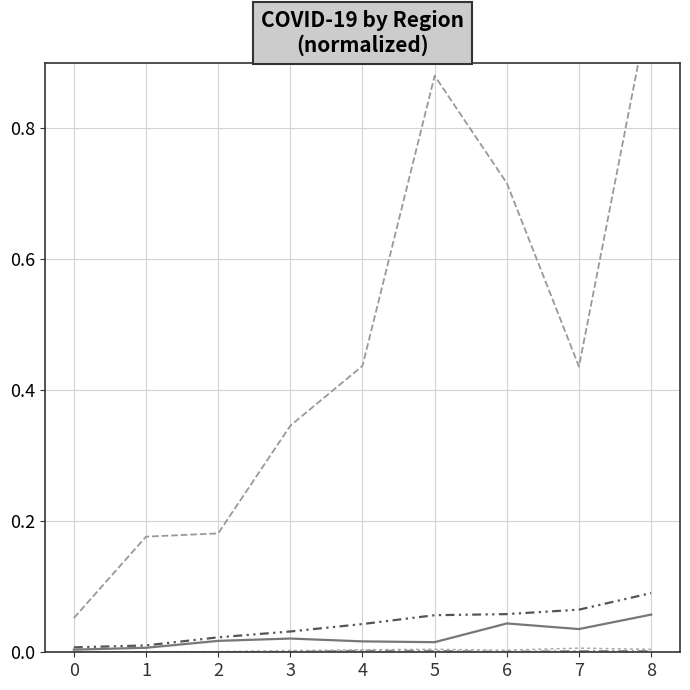

Read the tests value at 7.

0.4